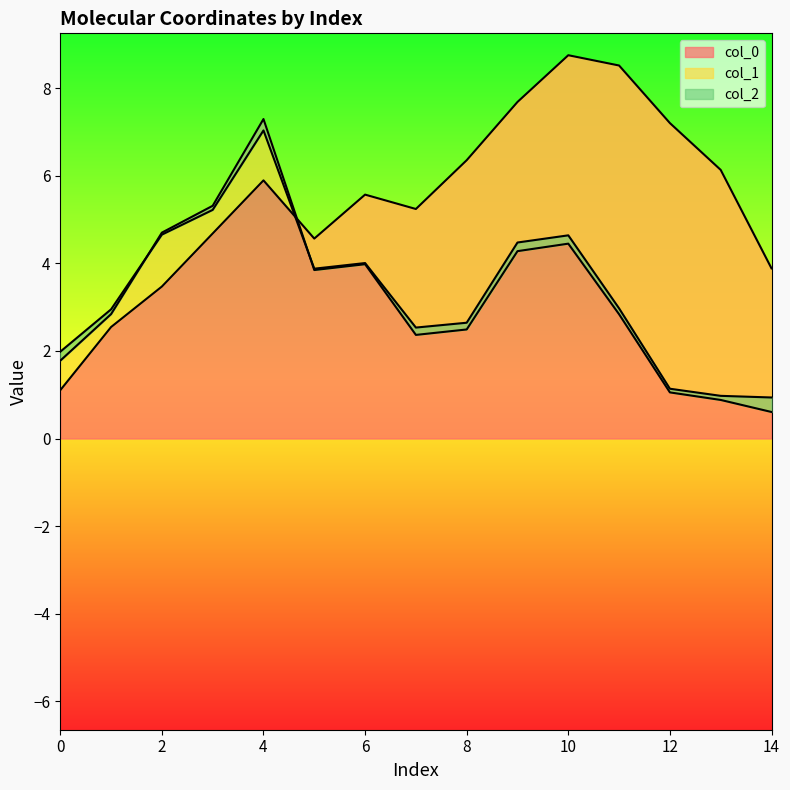

At which category does the chart reach its minimum across all series?

12